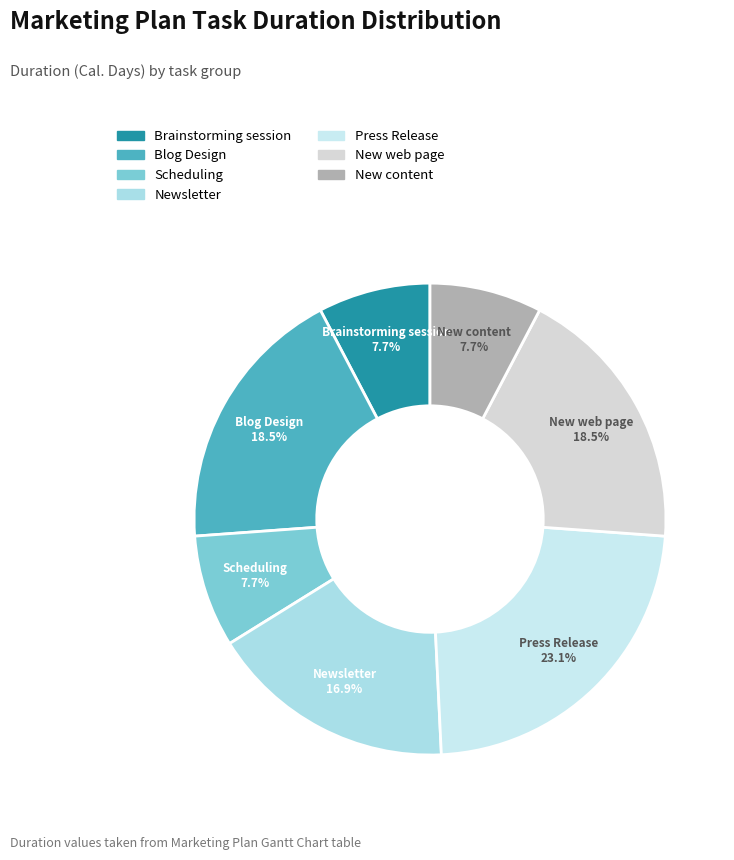

To the nearest percent, what is the difference between the largest and smallest slice percentages?

15%